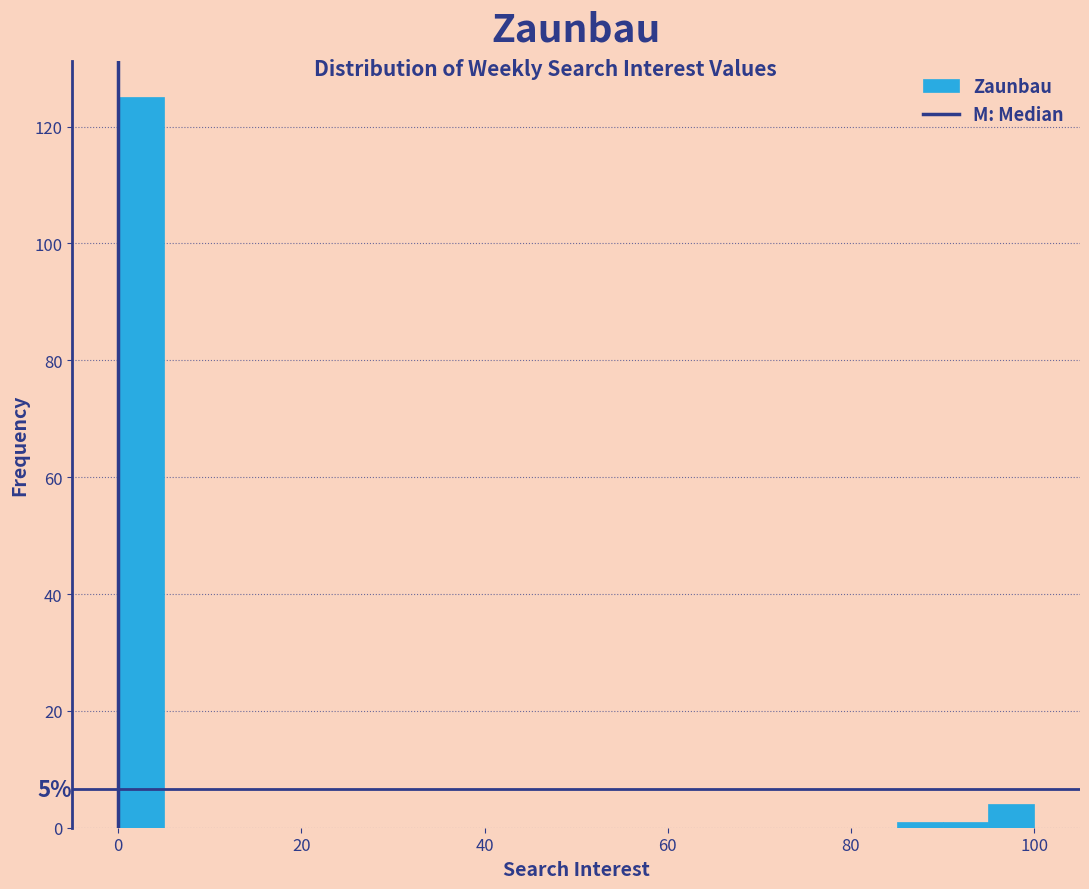

Around what value on the x-axis is the tallest bar? Give the approximate position of its centre, as read against the axis.

2